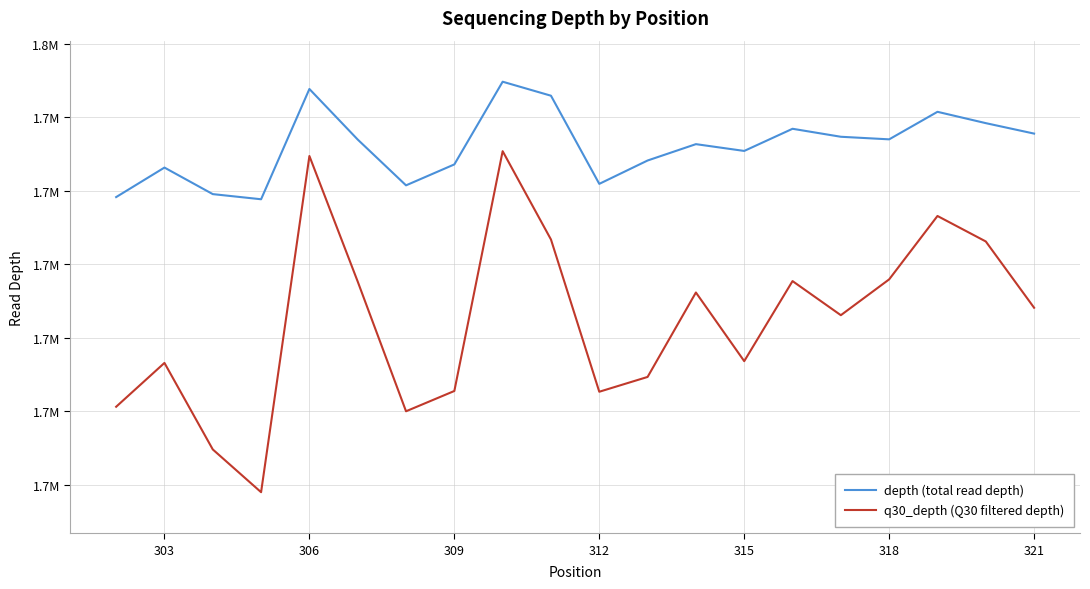

What are all the series names shown in the legend?

depth (total read depth), q30_depth (Q30 filtered depth)